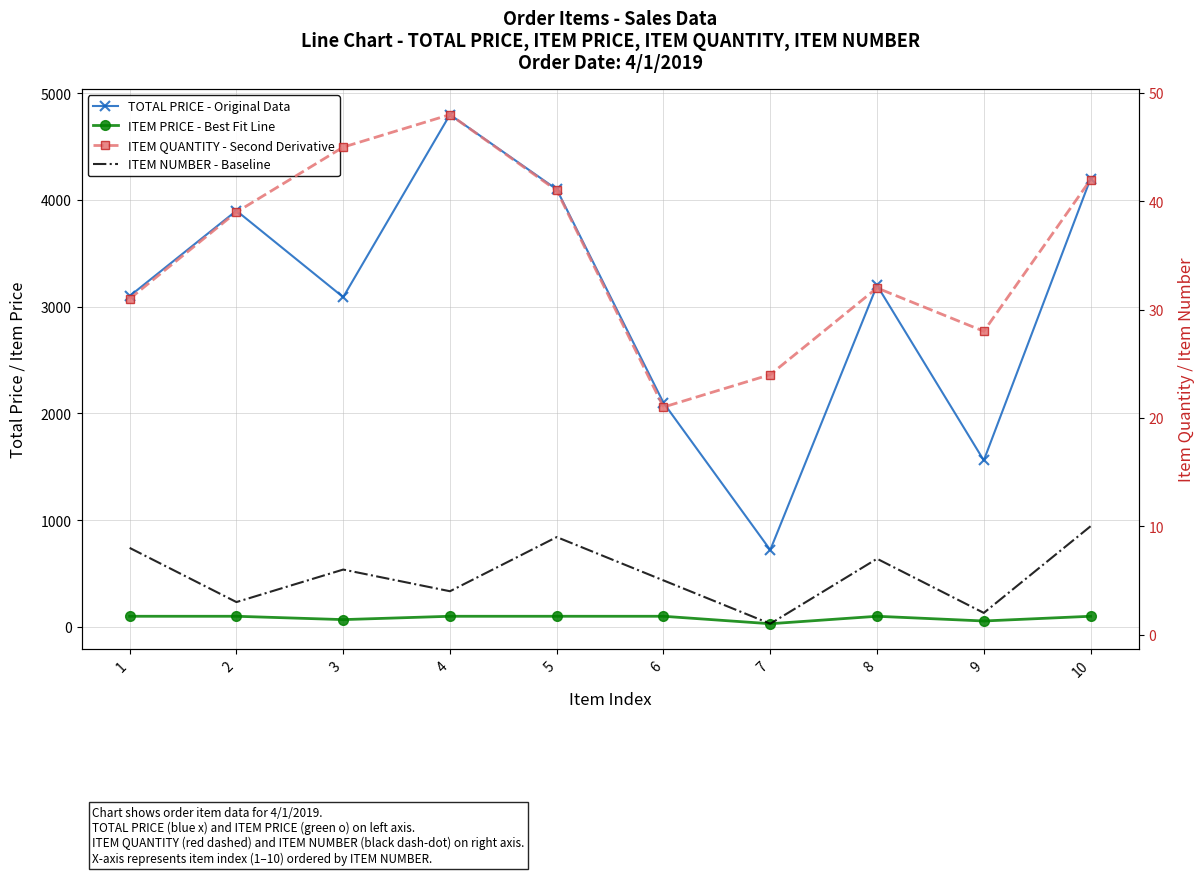

What is the value of the ITEM PRICE - Best Fit Line point at the 9th from the left?

55.7